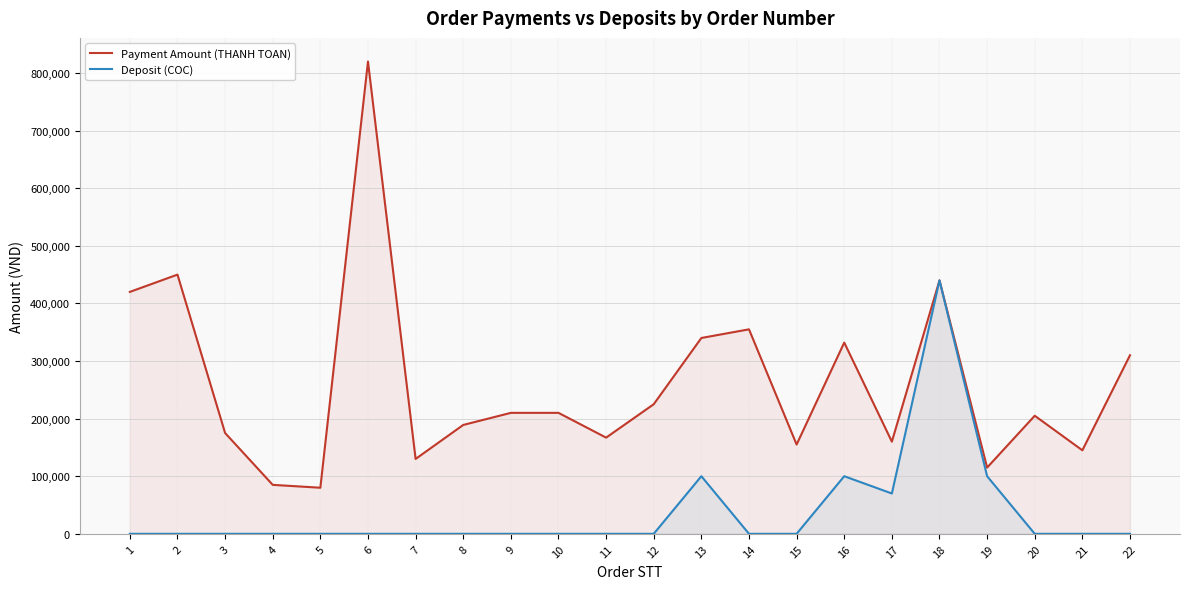

The Payment Amount (THANH TOAN) series shows 205000 at 20. True or false?

True